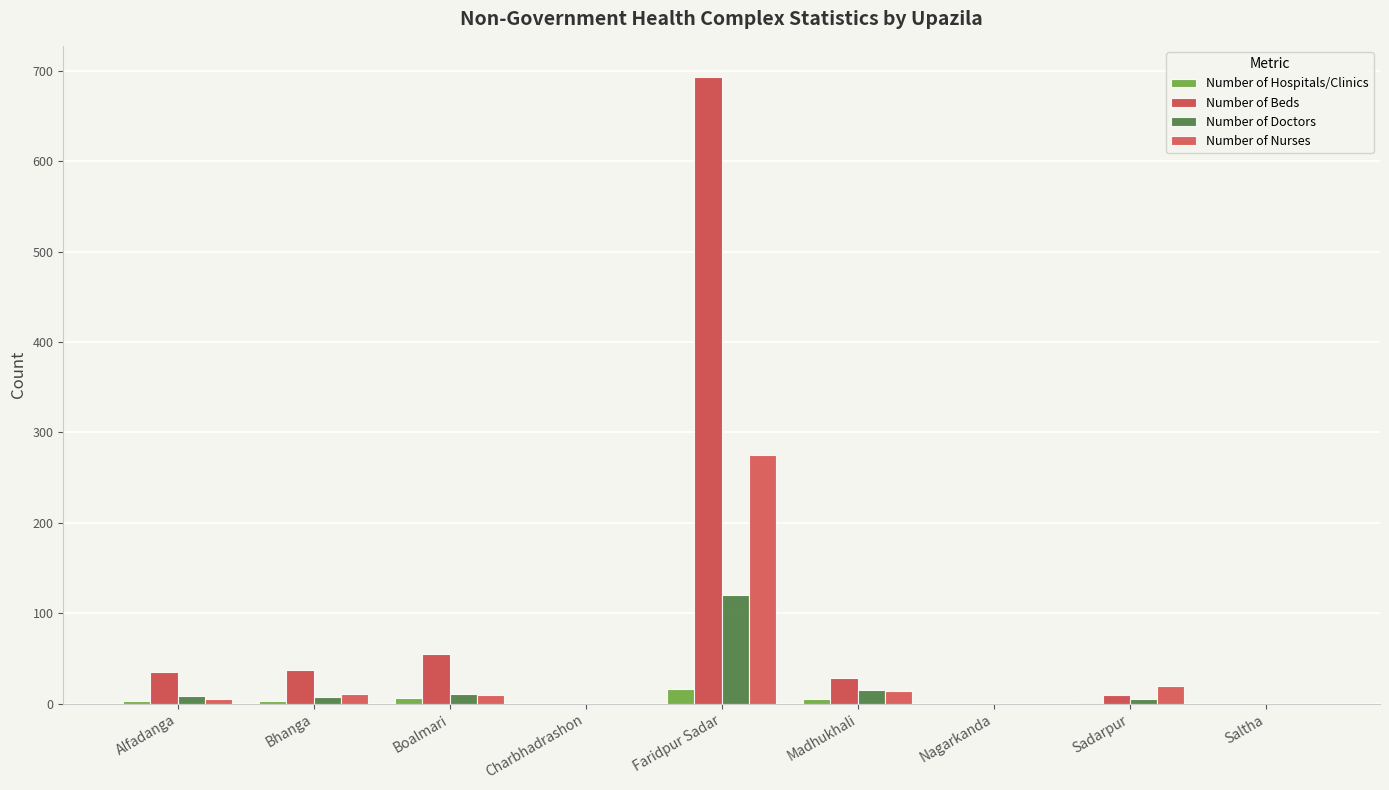

At how many categories does at least one series exceed 402?

1